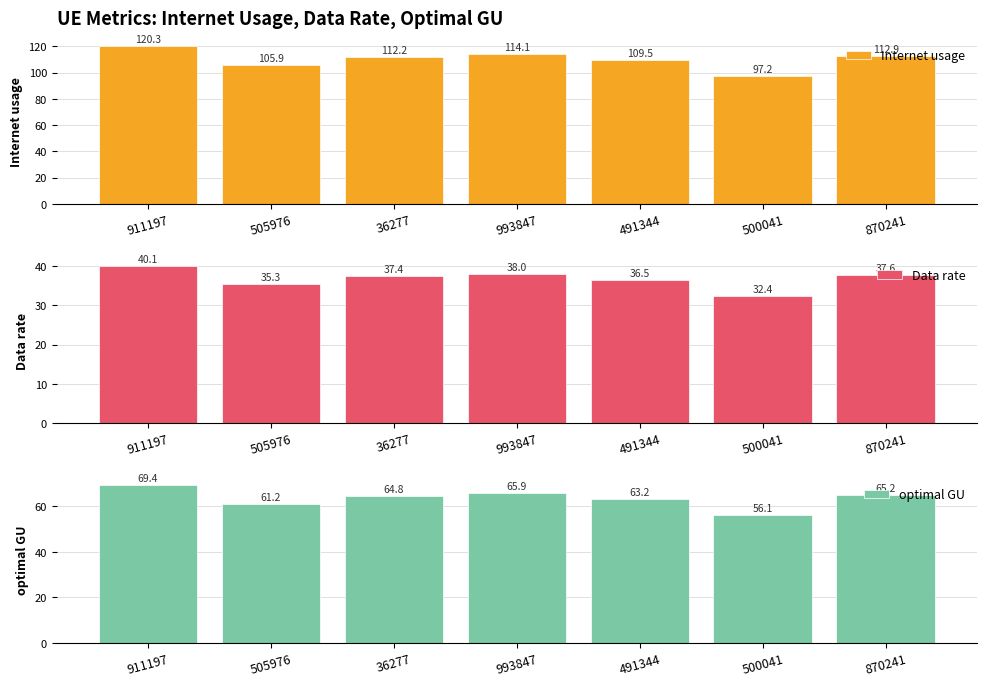

What is the total value across all series at 36277?

214.5